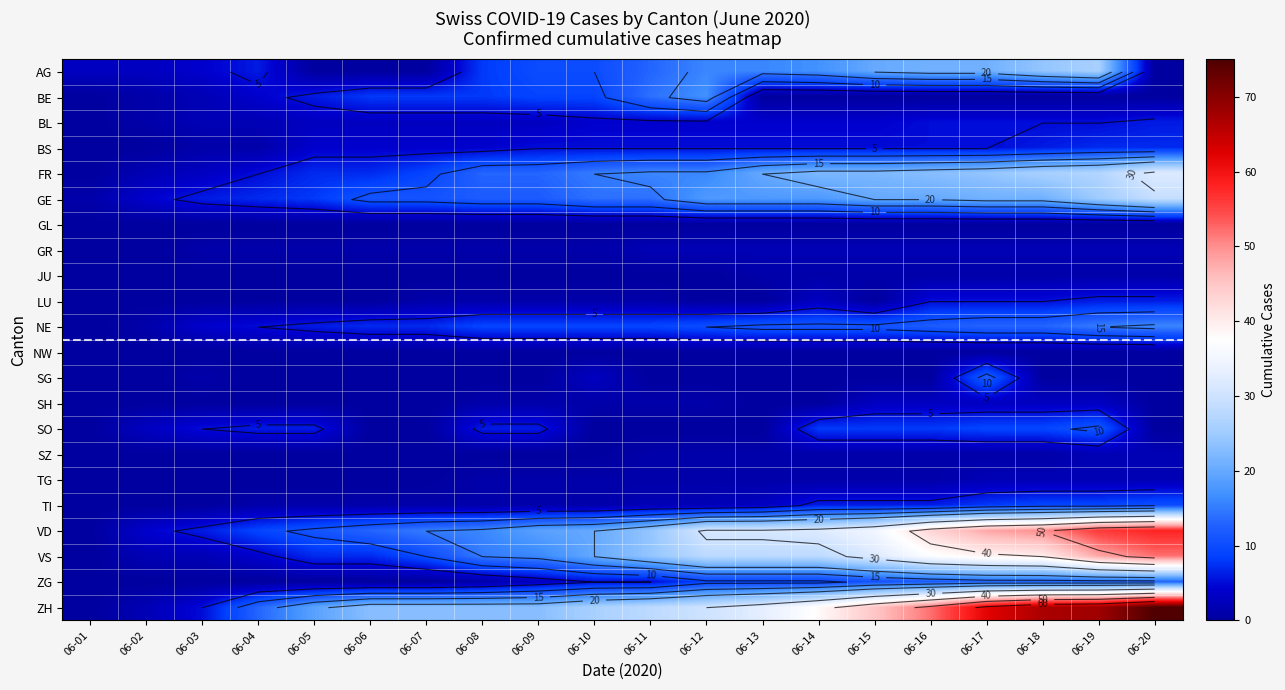

True or false: GL has a value of 0 at 06-05.

True